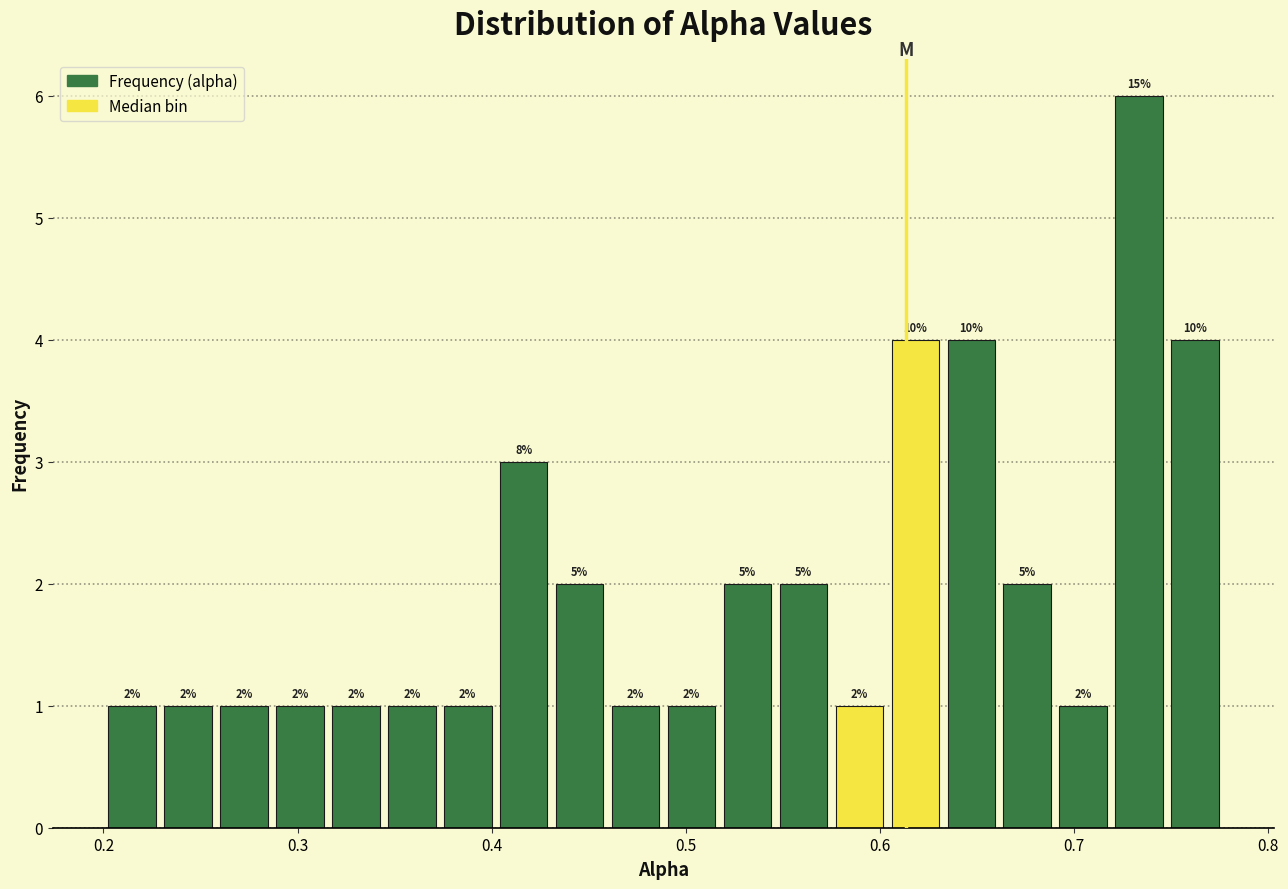

Around what value on the x-axis is the tallest bar? Give the approximate position of its centre, as read against the axis.

0.73